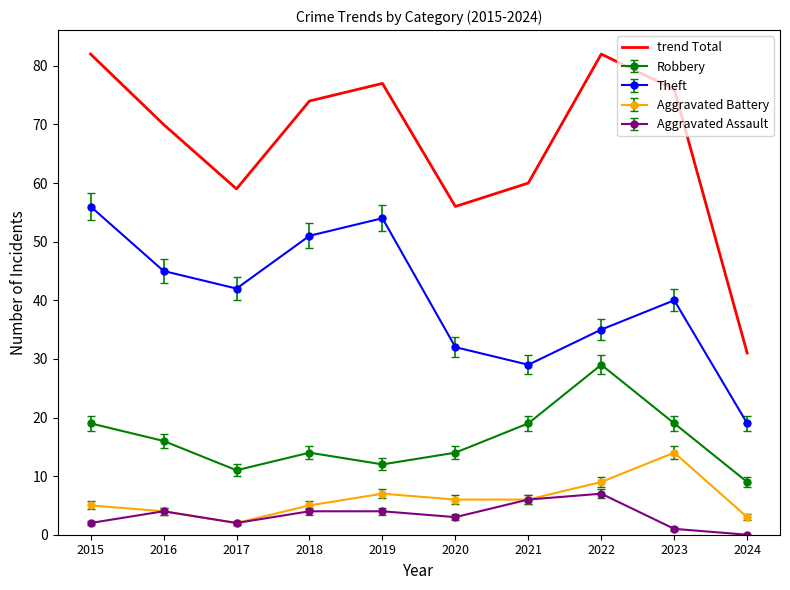

Which series has the largest range (max minus min)?

trend Total